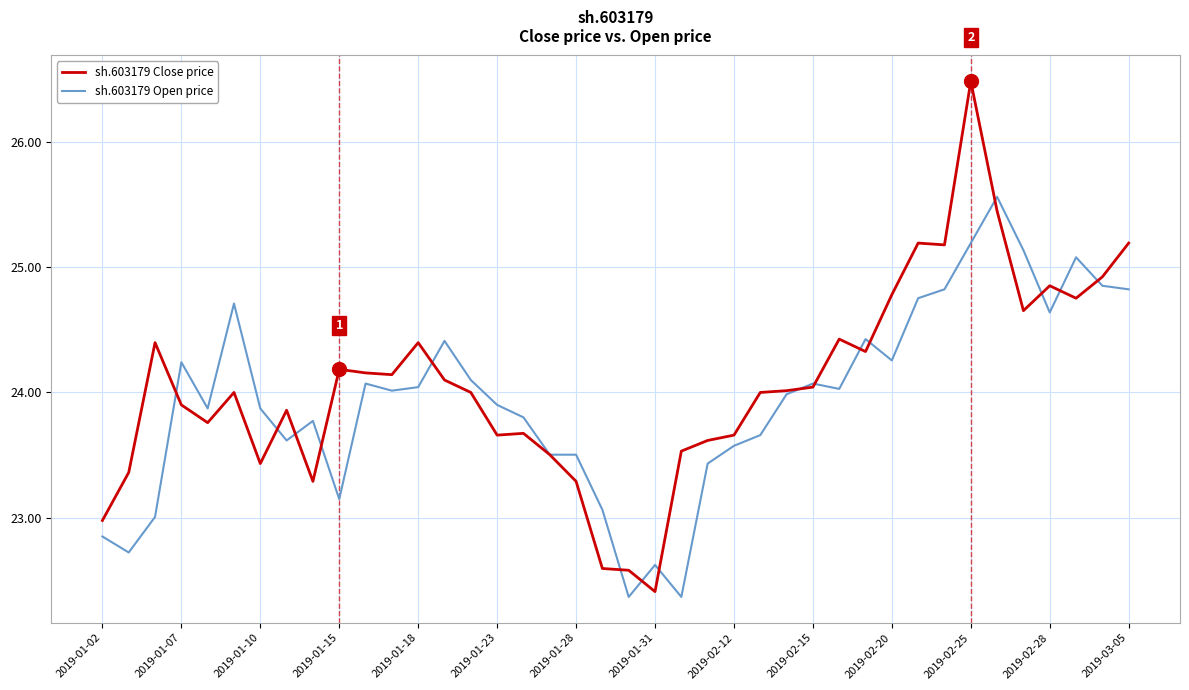

Which series has the largest range (max minus min)?

sh.603179 Close price